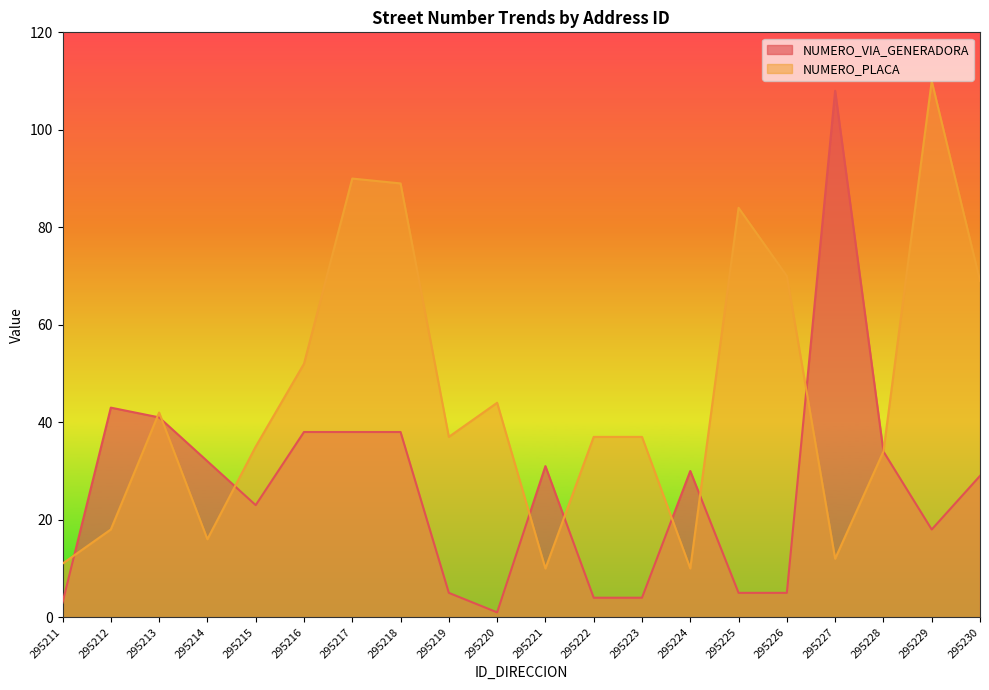

What is the spread (max minus min) of values at 295218?

51